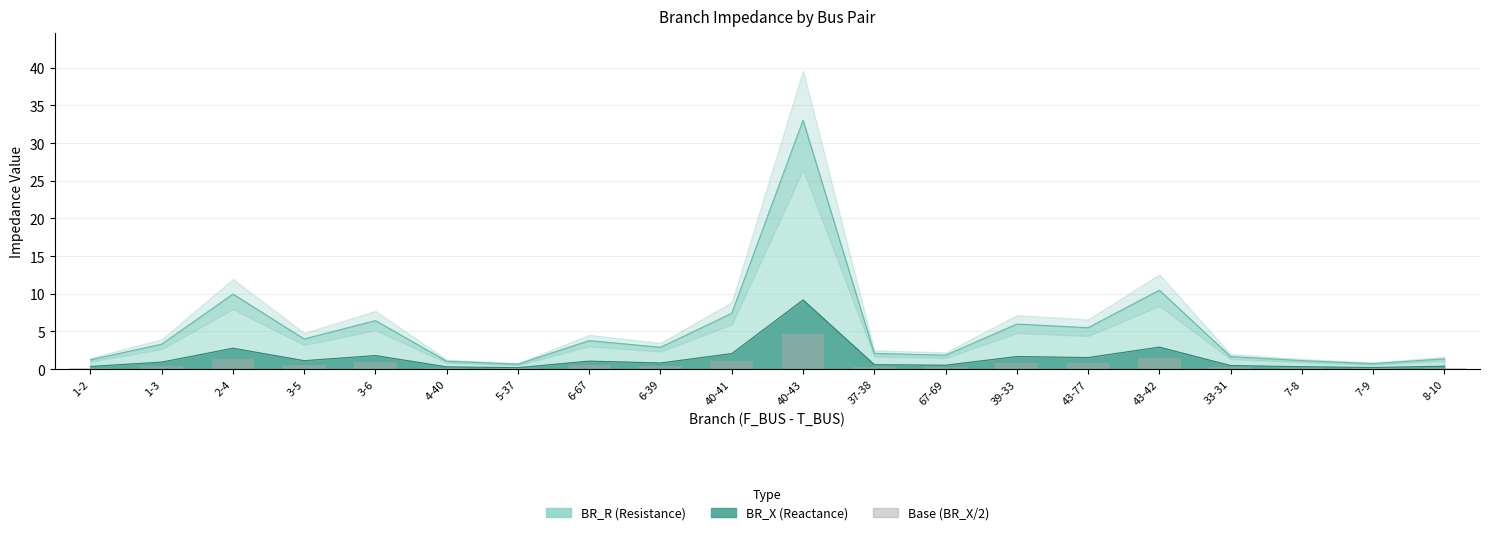

Where is the data nearest to the value 2?

43-42